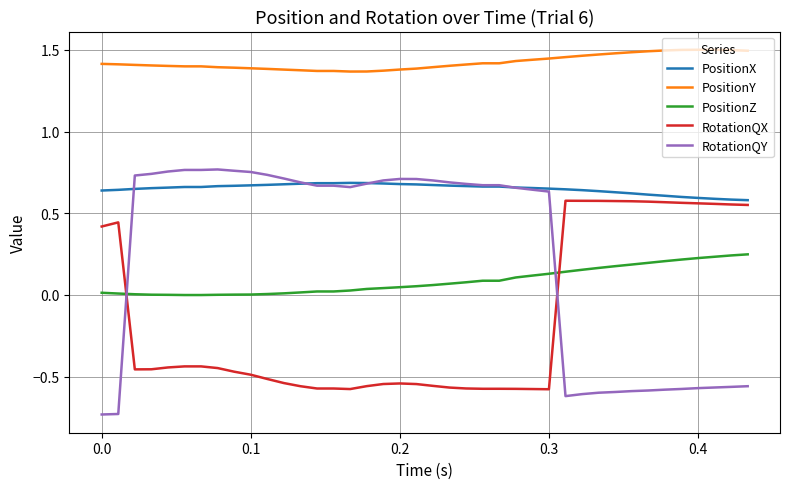

Which series has the largest total across all categories?

PositionY